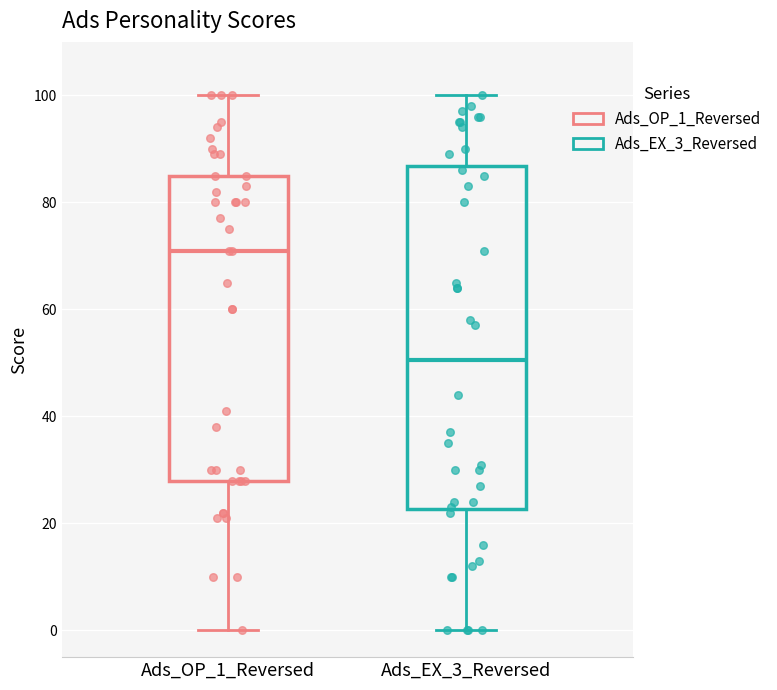

Which box is the tallest, from its lower edge to its upper edge?

Ads_EX_3_Reversed